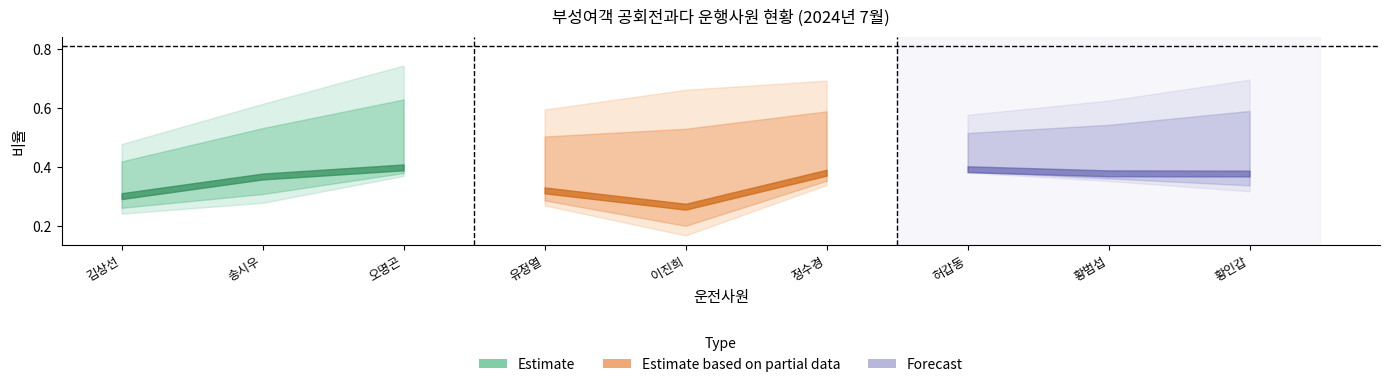

Does the chart display data point markers on the line(s)?

No